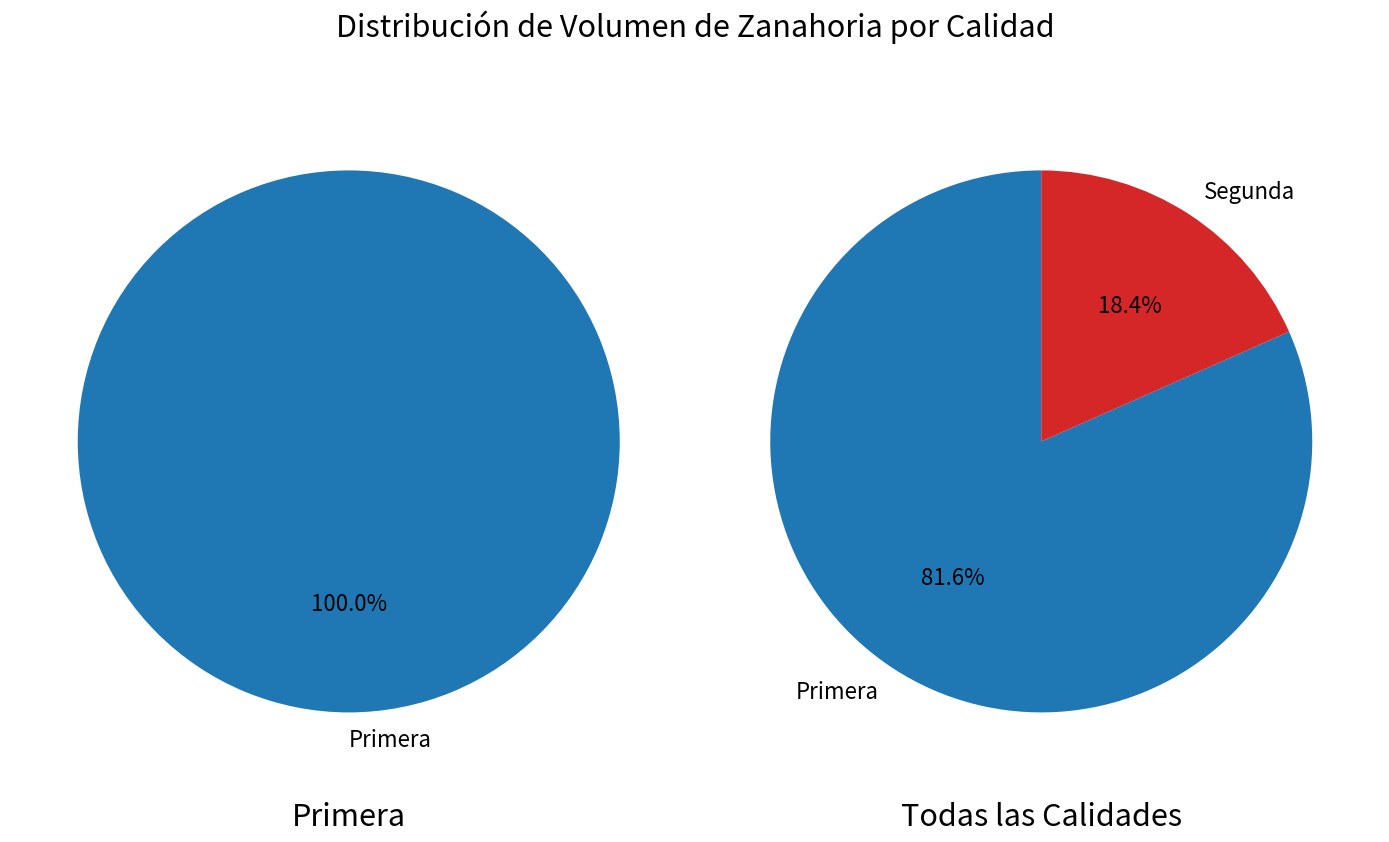

Rank the categories by value from highest to lowest.

Primera, Segunda